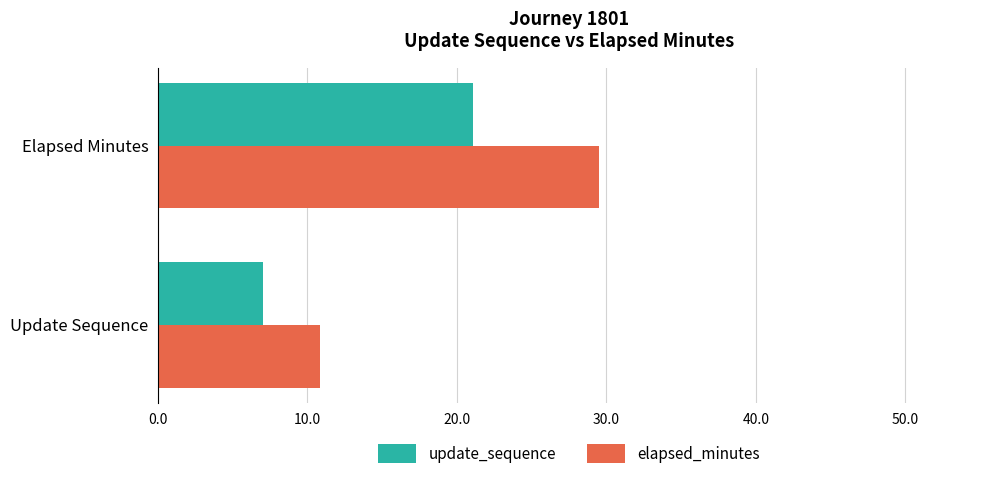

What is the average value of the elapsed_minutes series?

20.2